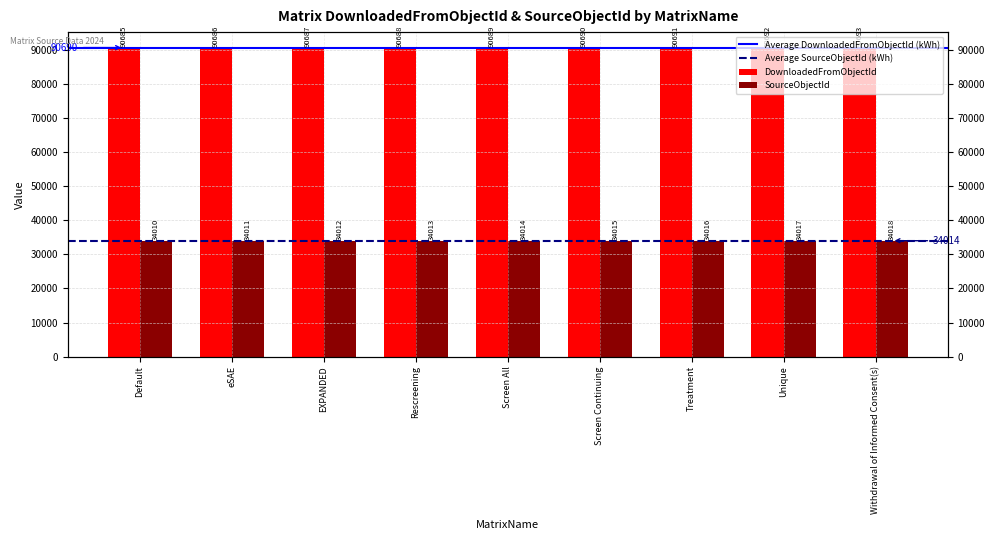

What is the difference between the maximum and minimum values in the SourceObjectId series?

8